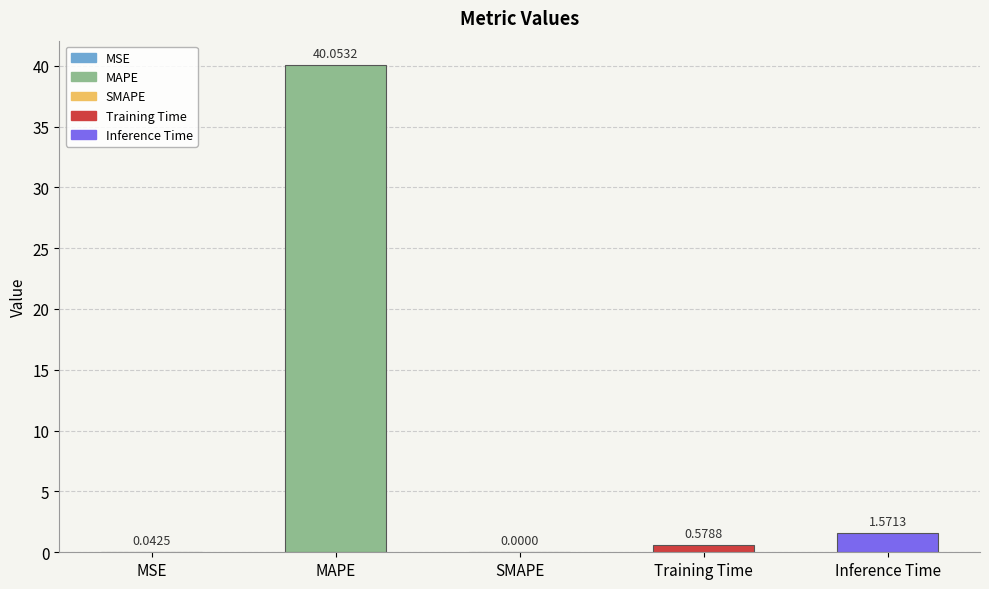

What is the maximum value shown in the chart?

40.1